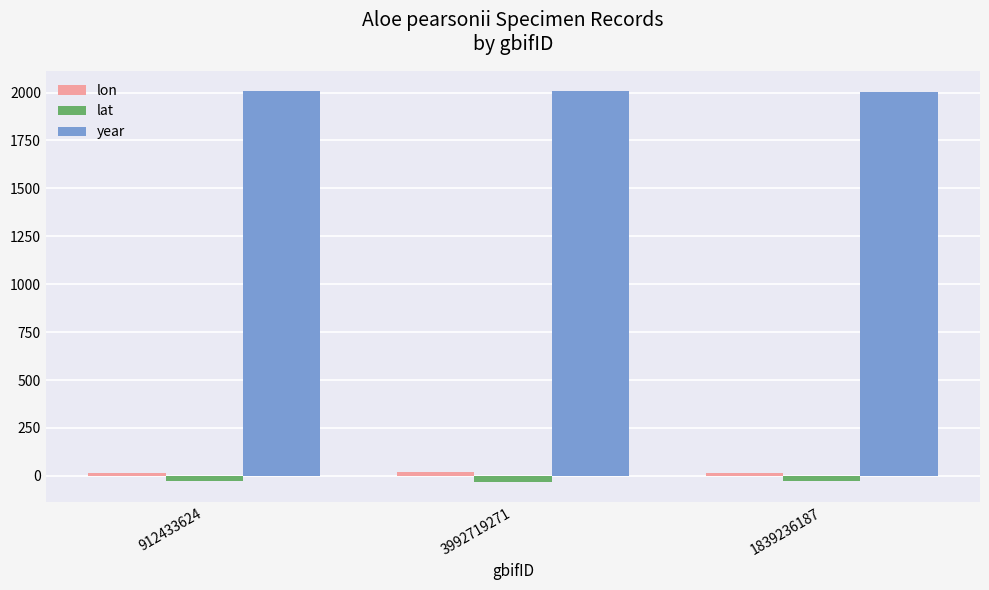

At how many categories does at least one series exceed 1430?

3